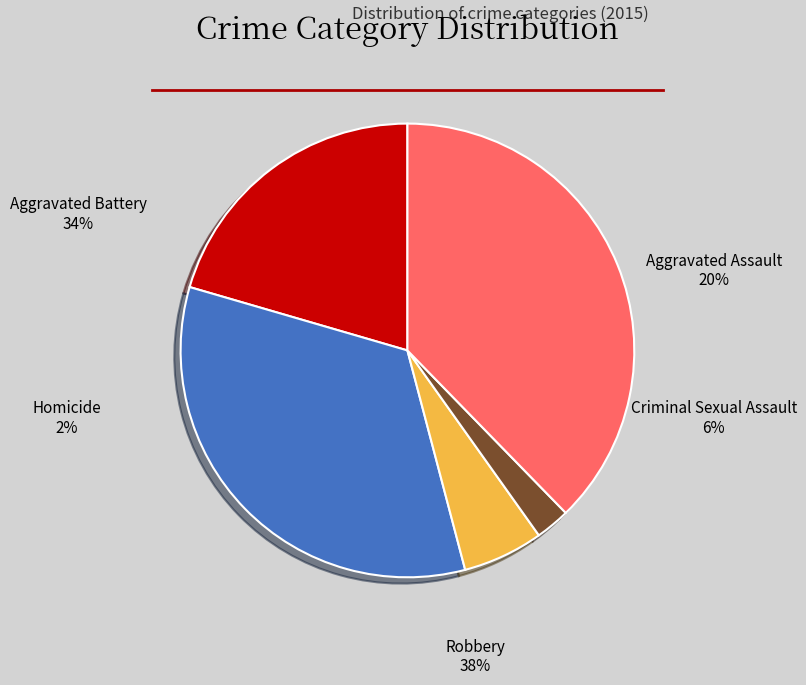

Which category has the biggest portion of the pie?

Robbery